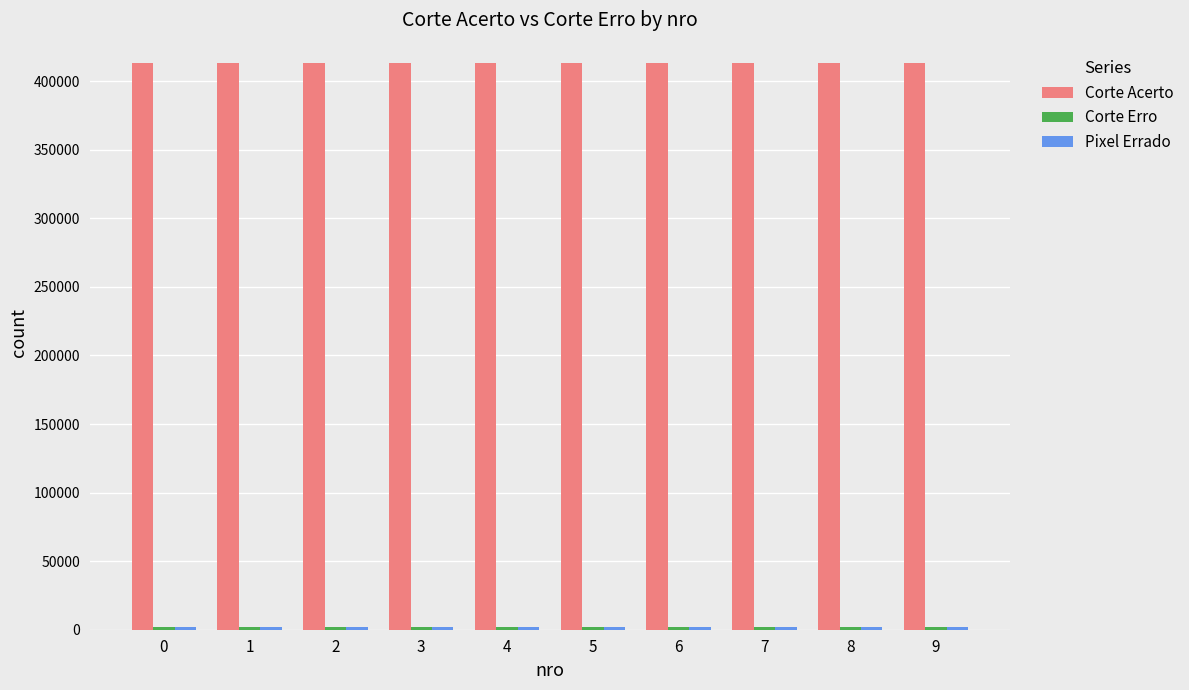

Which series has the largest total across all categories?

Corte Acerto